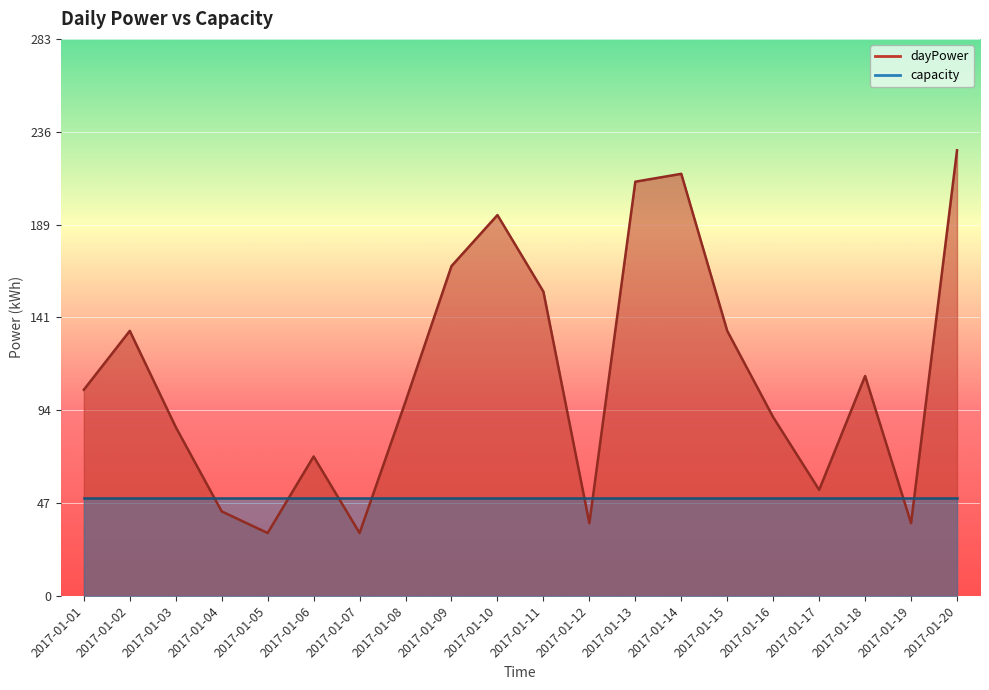

The value at 2017-01-12 is 37. True or false?

True